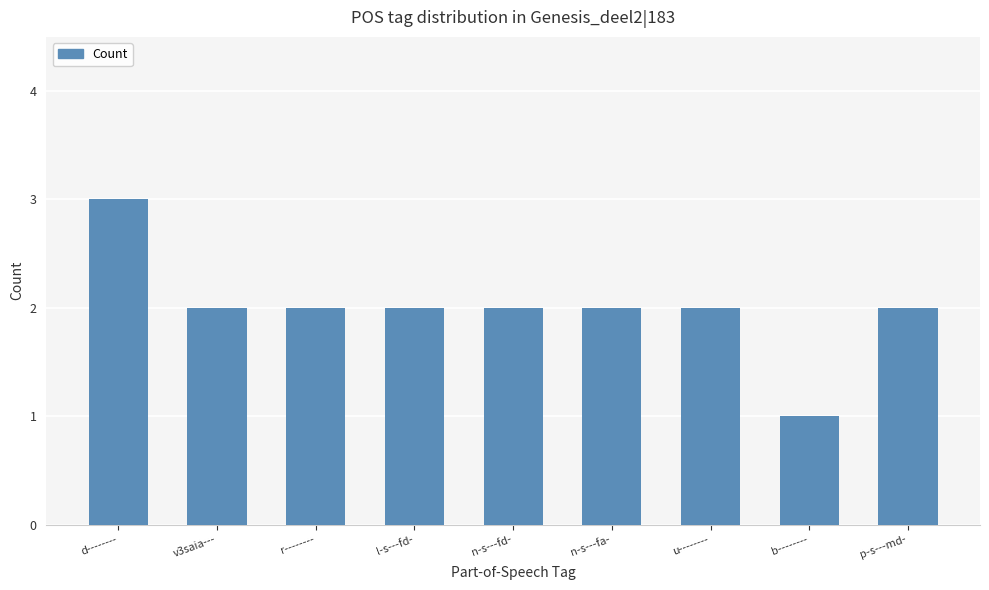

Read the value at v3saia---.

2